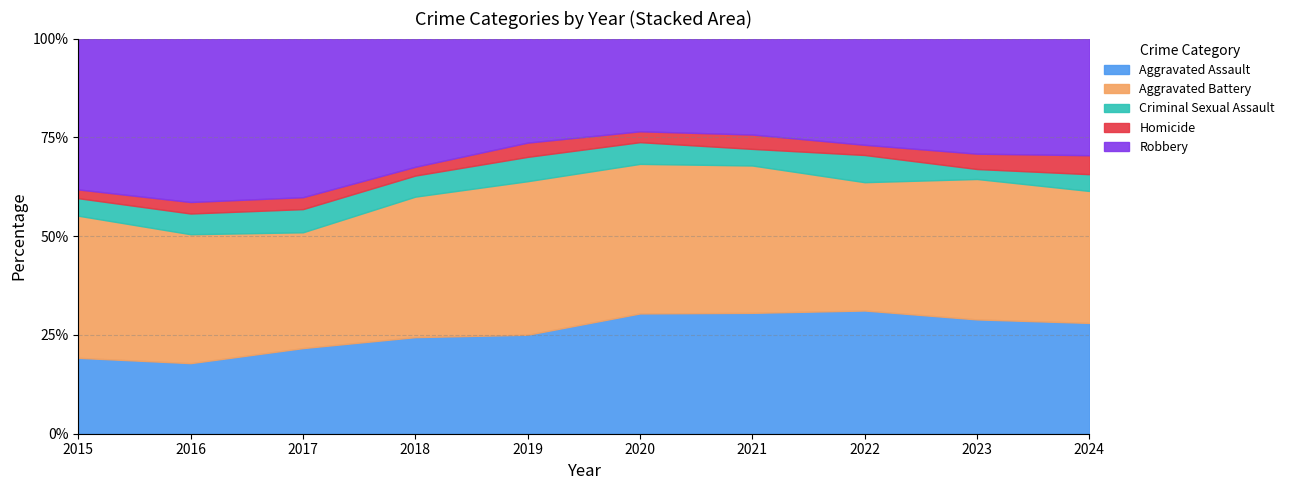

Where is the first local minimum for Robbery?

2020